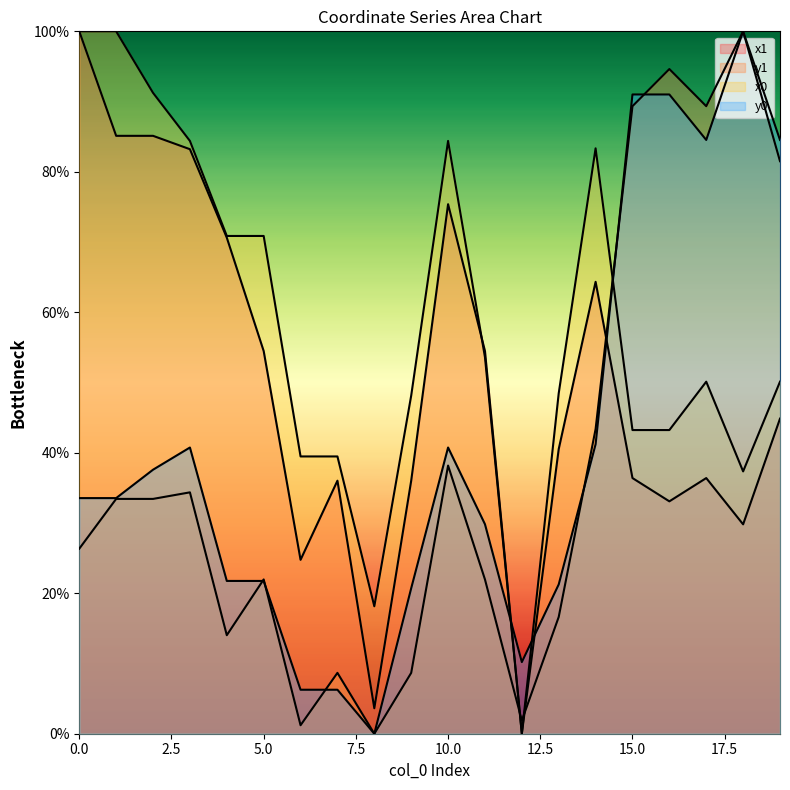

Where do y1 line and y0 line first cross each other?

10.0 and 12.5